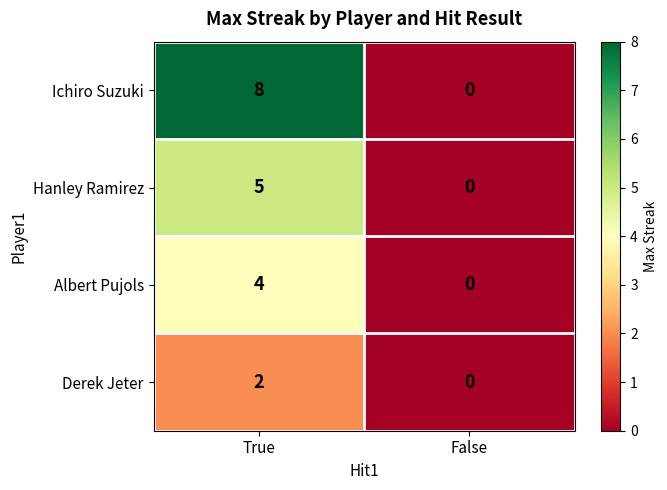

What is the difference between the Albert Pujols values at True and False?

4